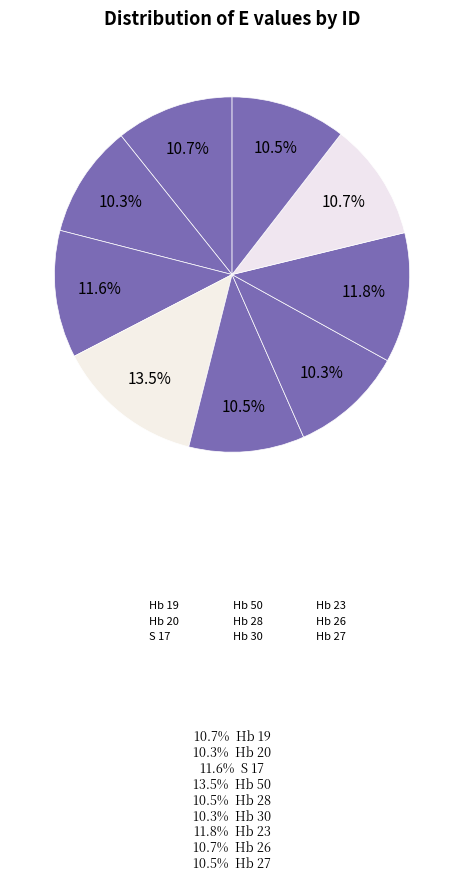

How many slices are in this pie chart?

9